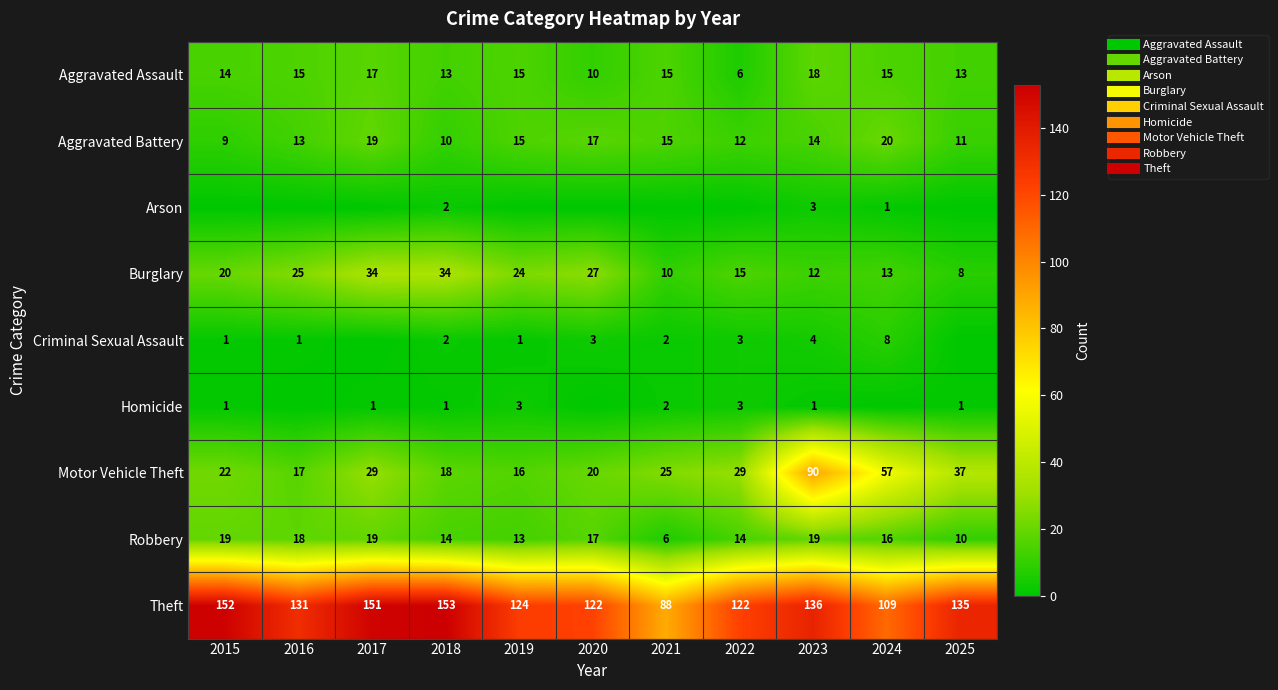

What is the average value of the Theft series?

129